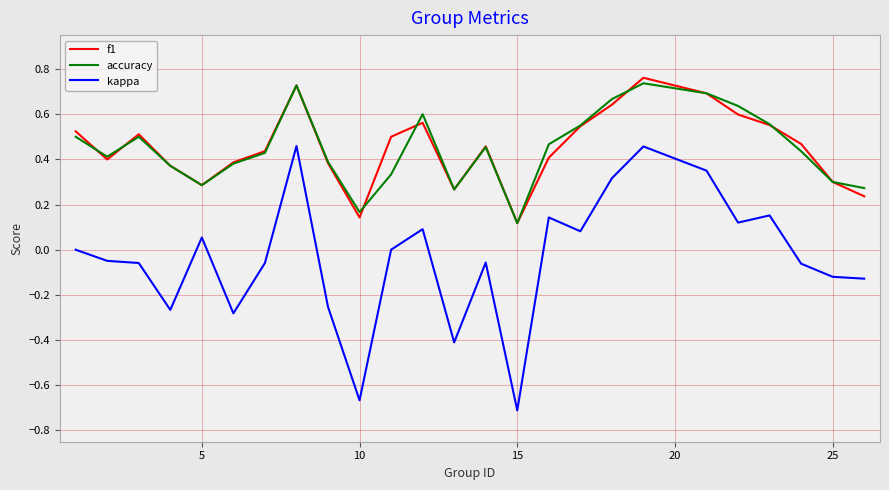

Which series has the largest range (max minus min)?

kappa